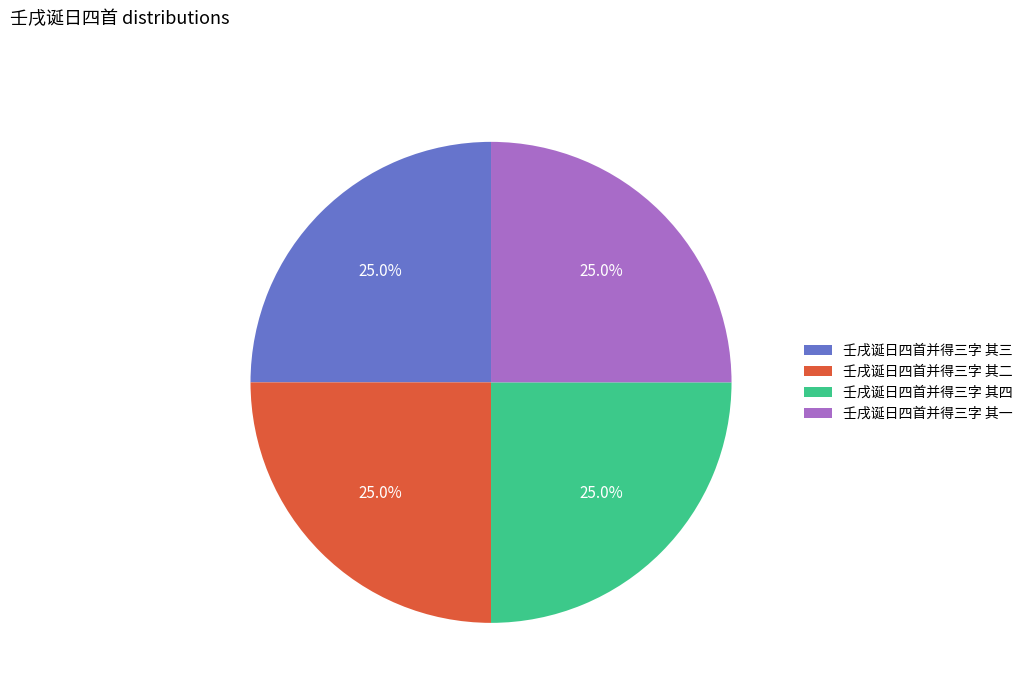

What percentage is NOT represented by 壬戌诞日四首并得三字 其四?

75.0%